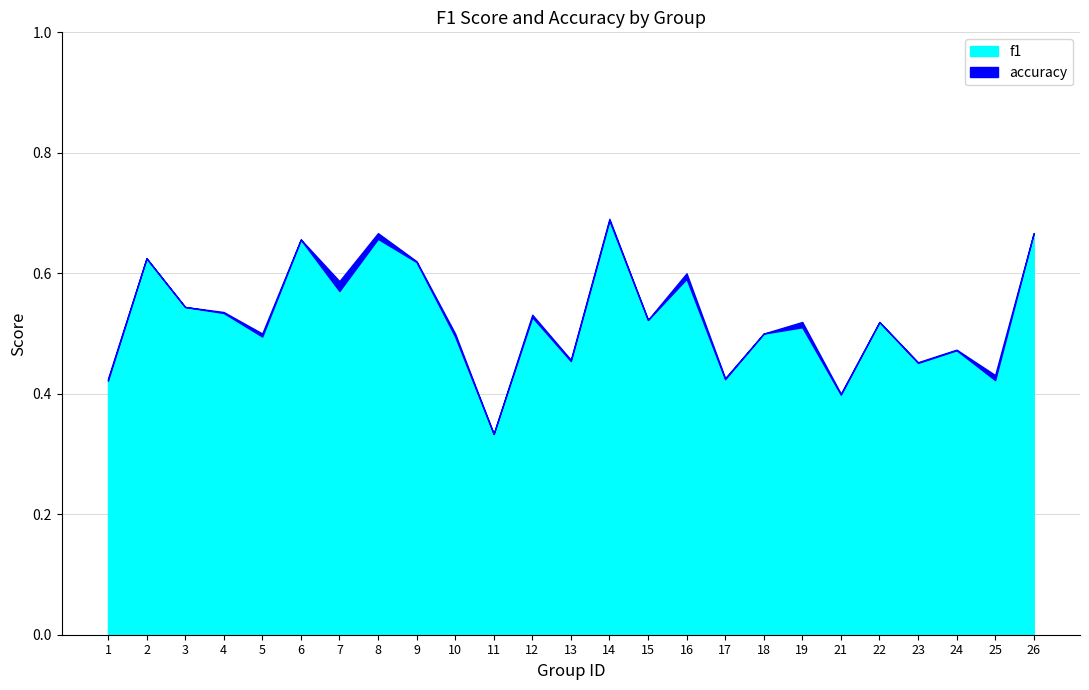

Between 22 and 24, which is larger?

22